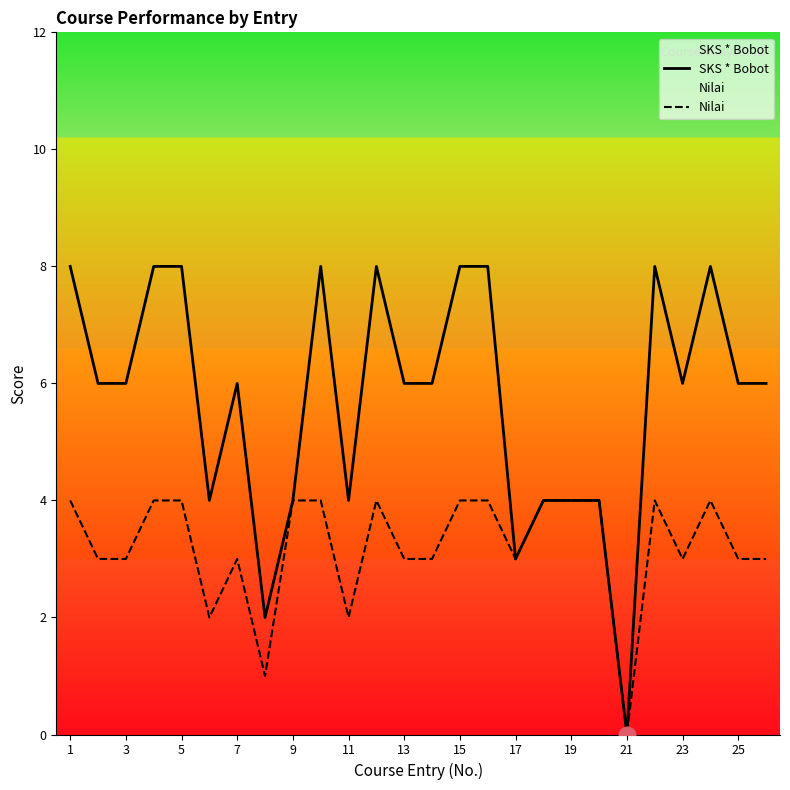

At how many categories does at least one series exceed 2?

24